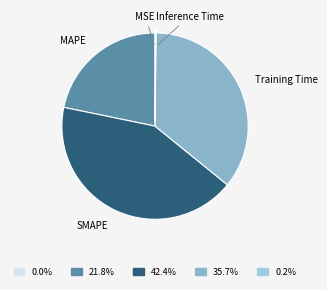

Between SMAPE and Training Time, which is larger?

SMAPE